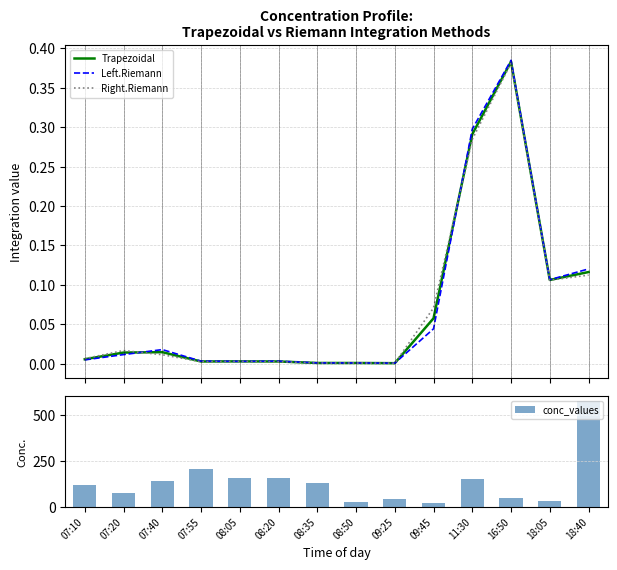

How many groups of bars are there?

14